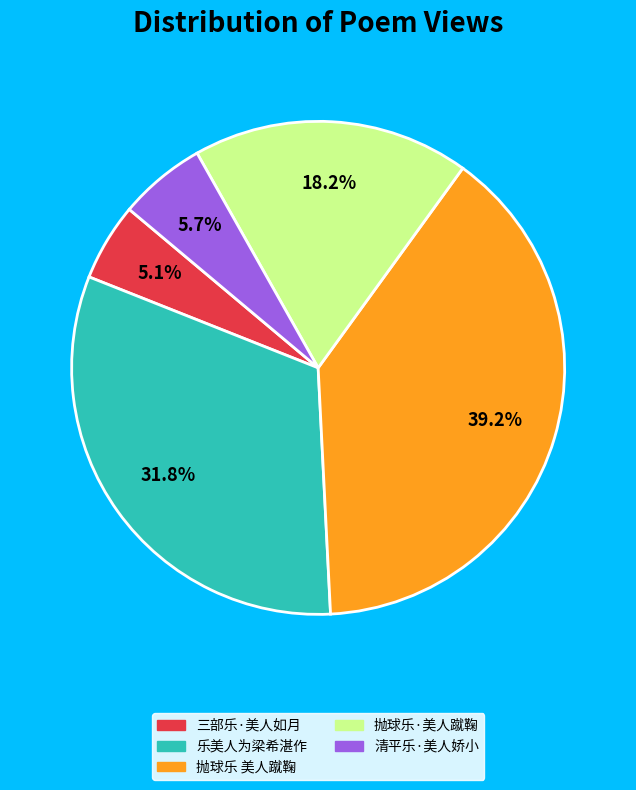

What percentage is the 三部乐·美人如月 slice, to the nearest percent?

5%